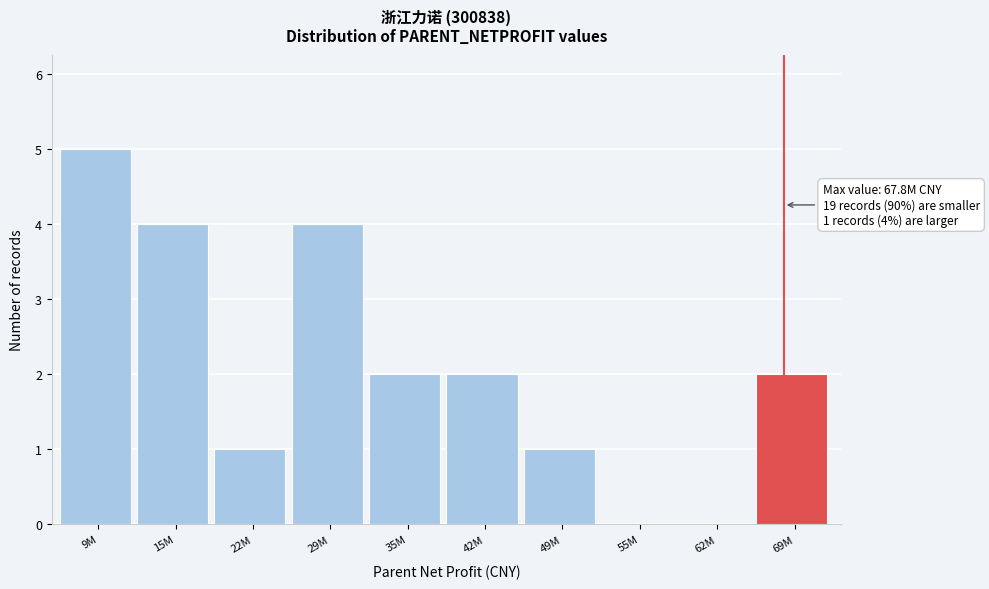

Reading left to right, what are all the values shown in this chart?

9M=5	15M=4	22M=1	29M=4	35M=2	42M=2	49M=1	55M=0	62M=0	69M=2